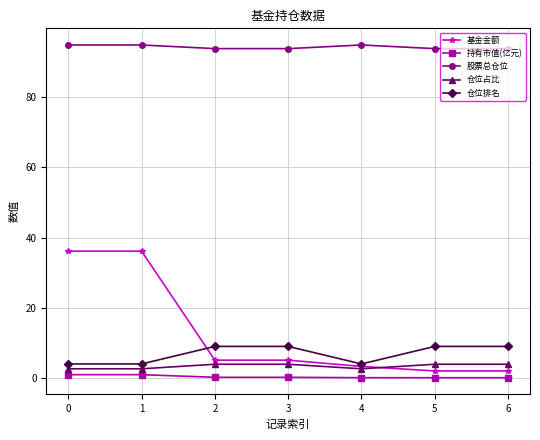

The value of 股票总仓位 at 1 is 94.9. True or false?

True